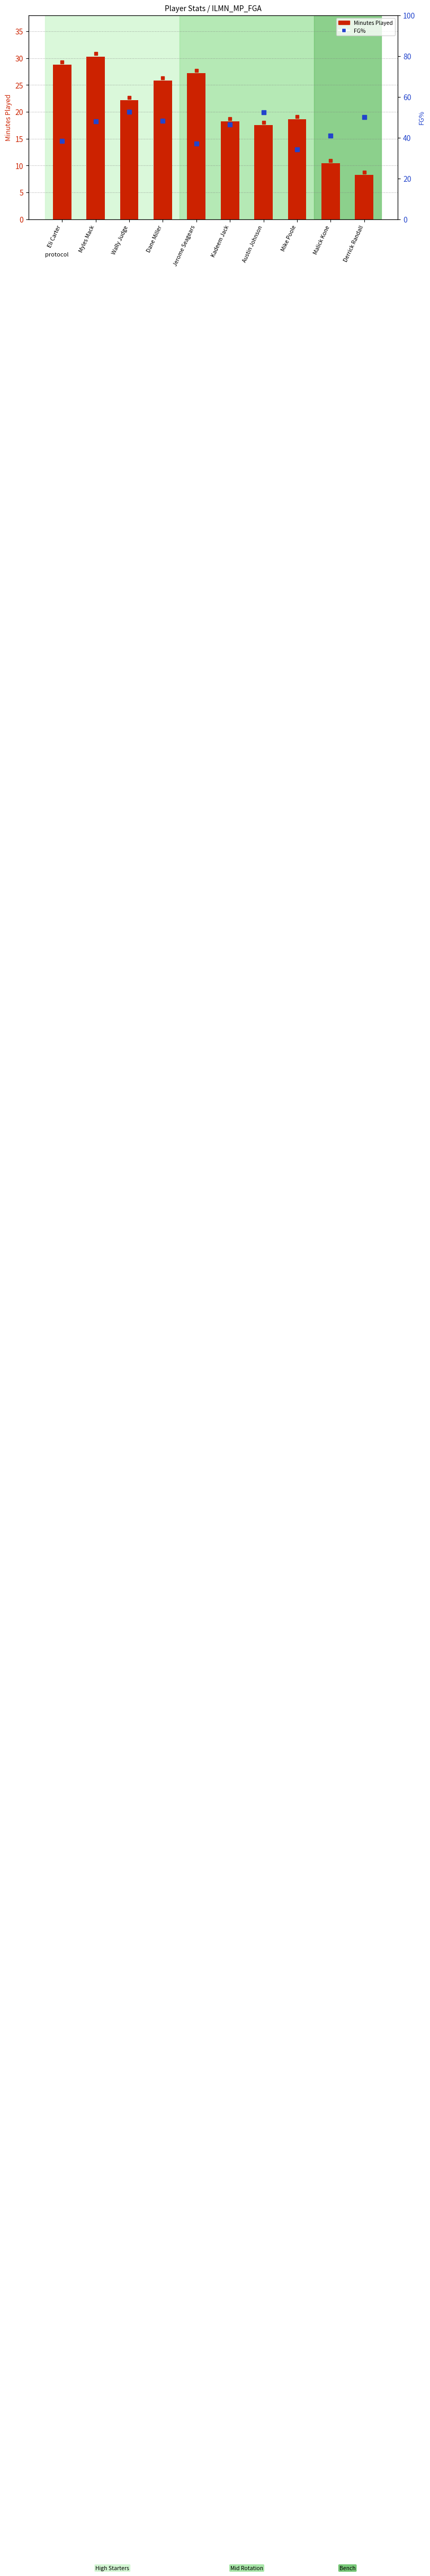

What are all the series names shown in the legend?

Minutes Played, FG%